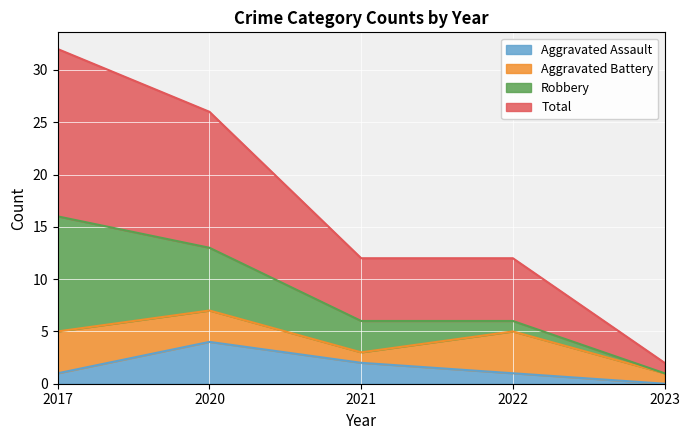

What is the sum of all Total values?

42